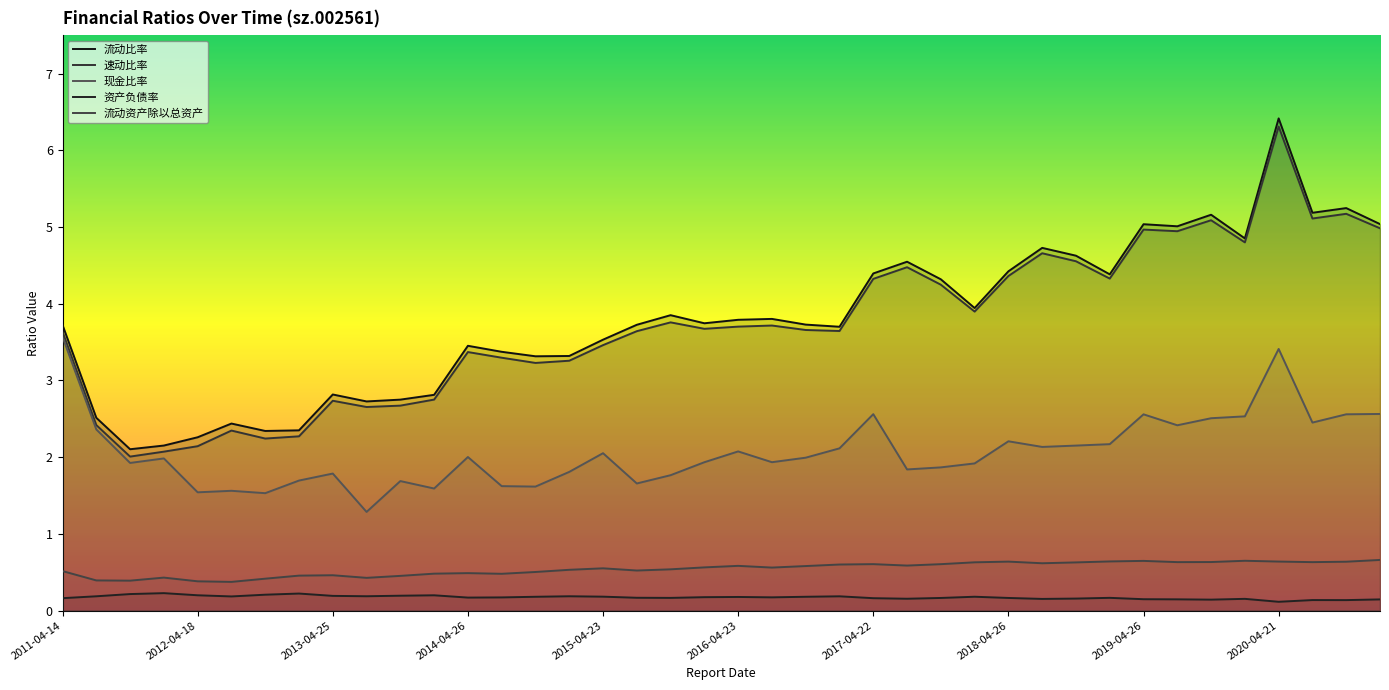

What is the difference between the maximum and minimum values in the 流动资产除以总资产 series?

0.3